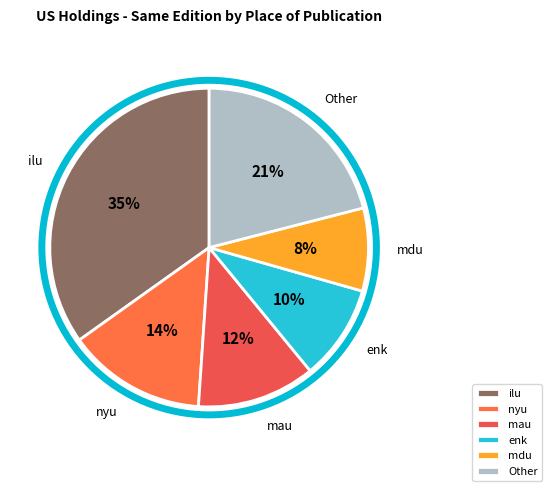

True or false: nyu accounts for 1% of the total.

False